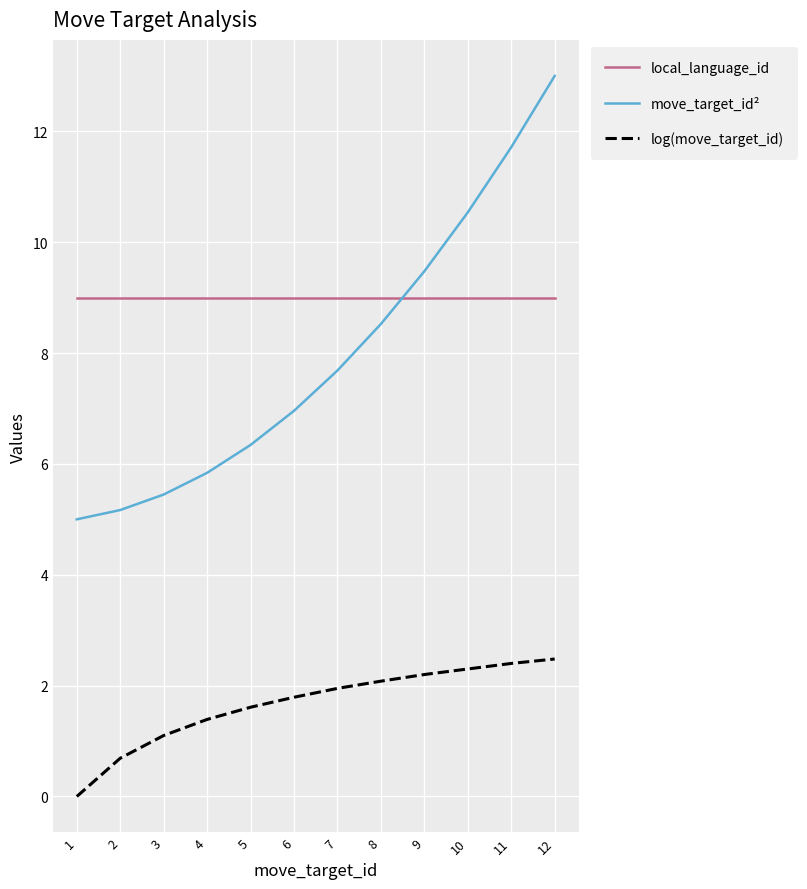

True or false: log(move_target_id) and local_language_id intersect in this chart.

False